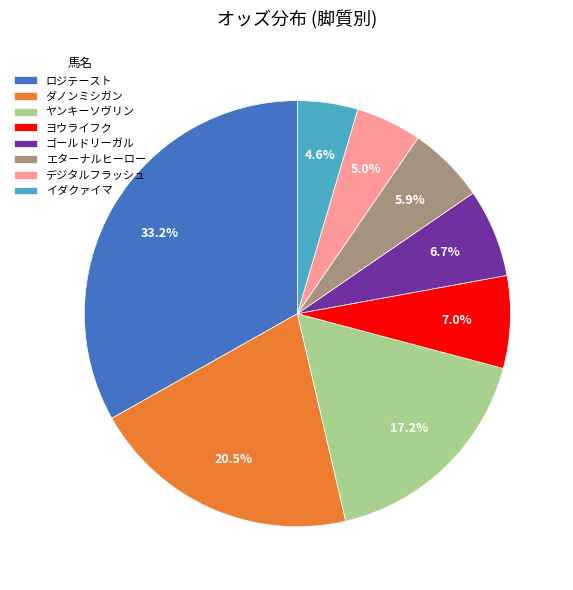

How many segments does this pie chart have?

8